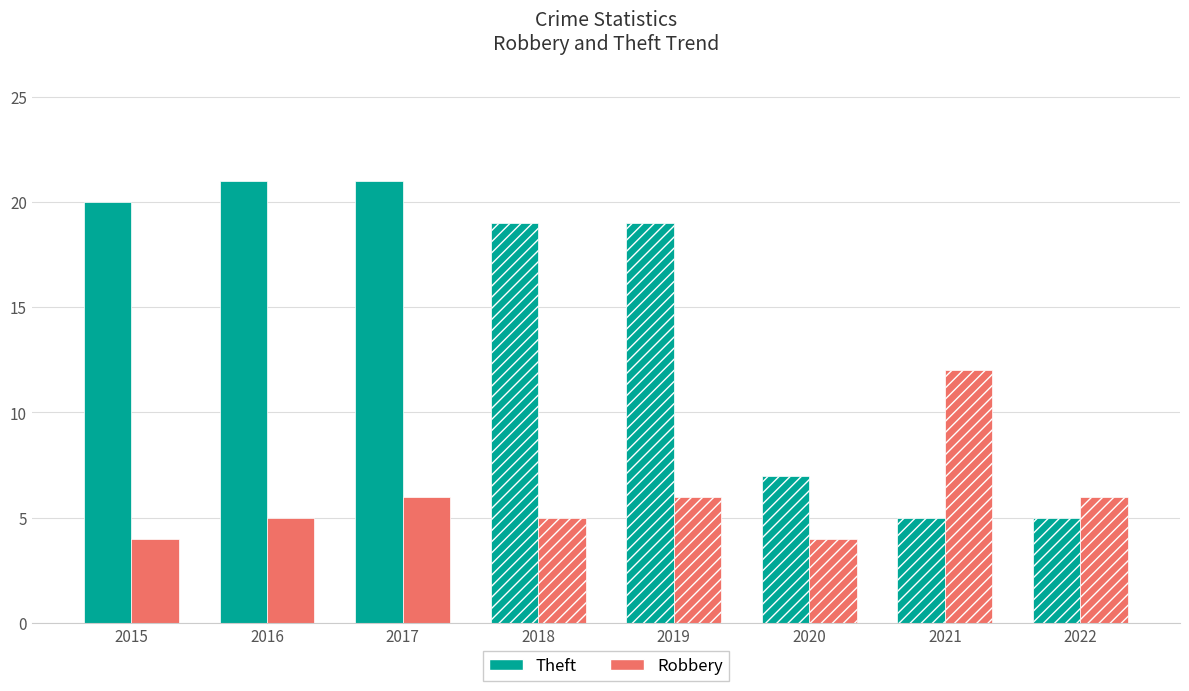

The Robbery series shows 6 at 2017. True or false?

True